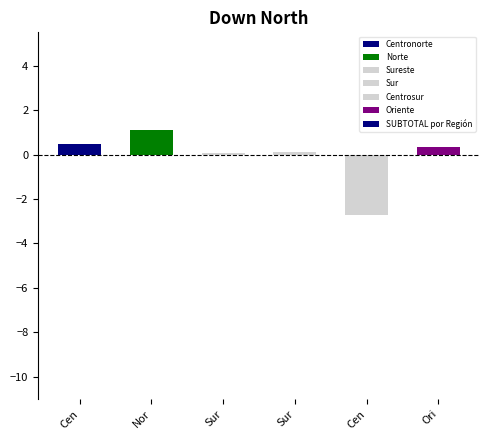

What is the minimum value shown in the chart?

-2.7